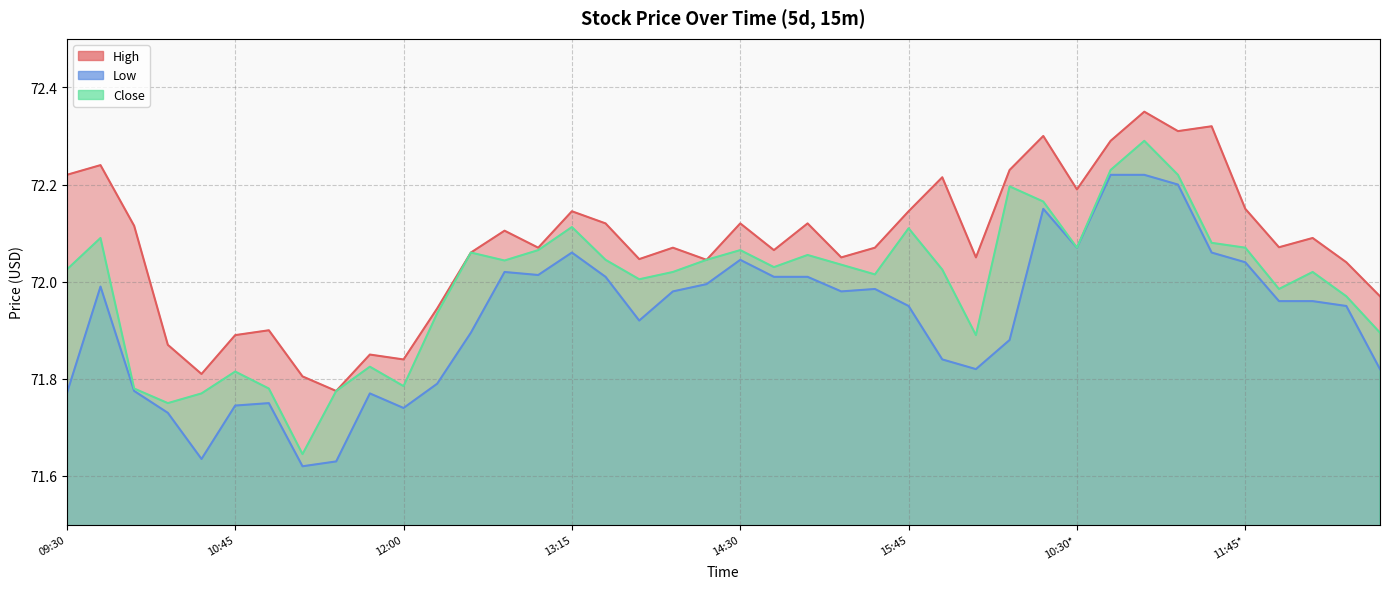

Which series has the largest total across all categories?

High